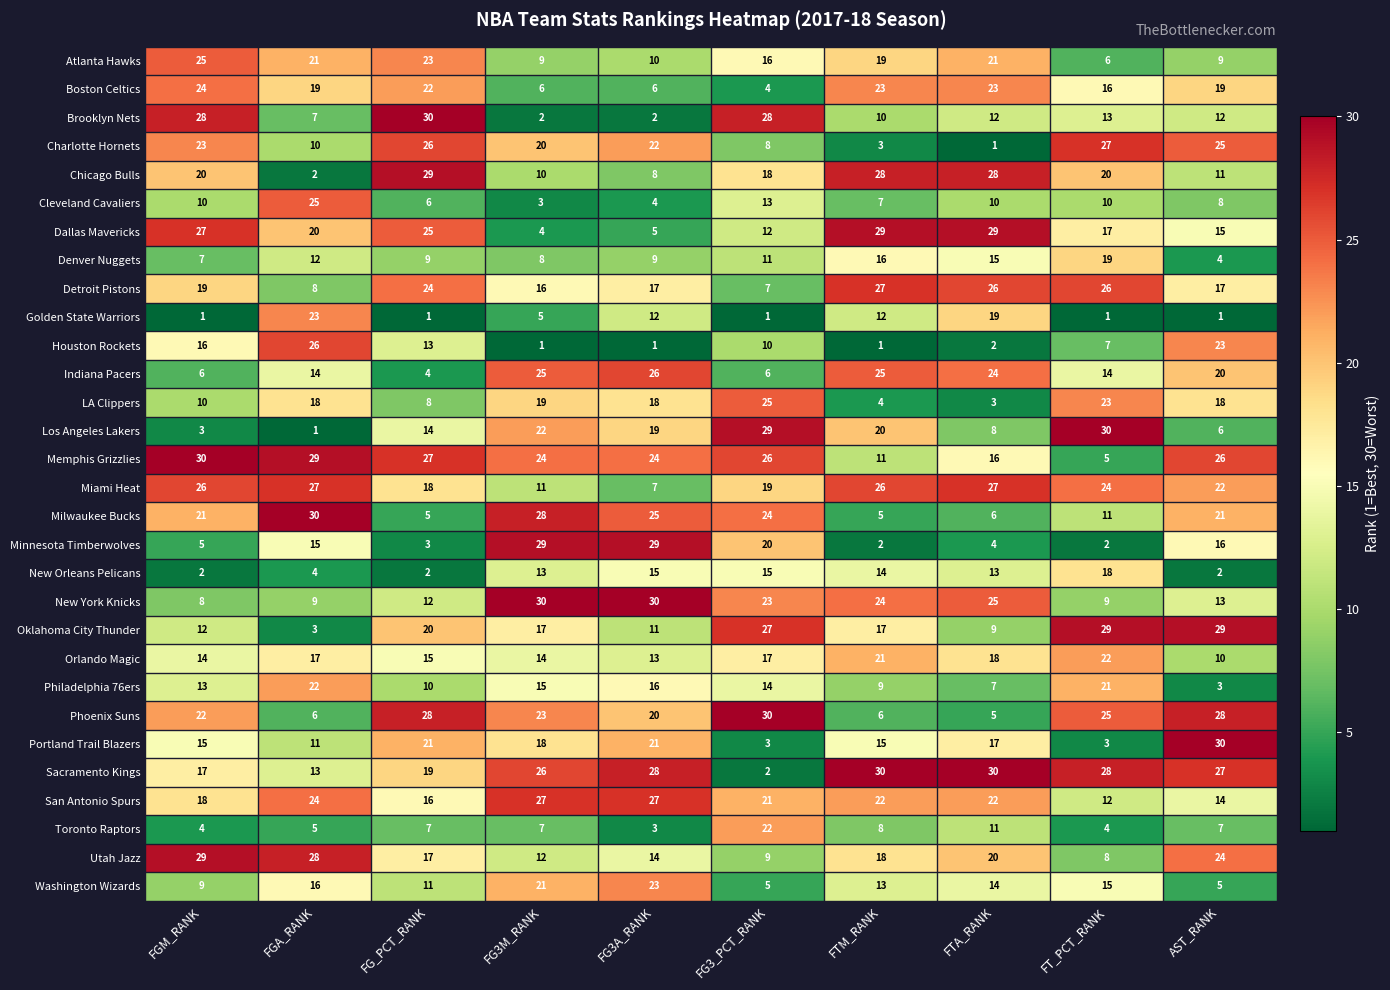

How many categories are shown in the chart?

10